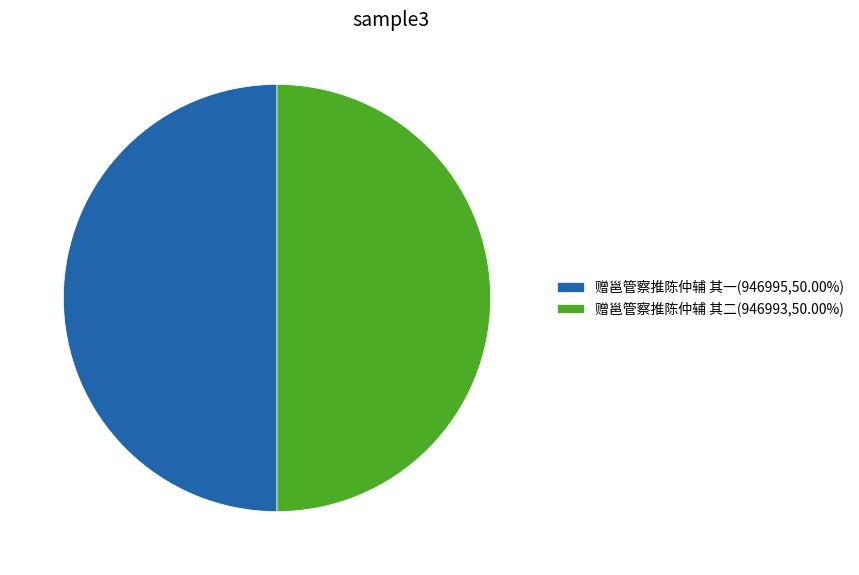

Is the sum of 赠邕管察推陈仲辅 其一(946995,50.00%) and 赠邕管察推陈仲辅 其二(946993,50.00%) greater than half?

Yes